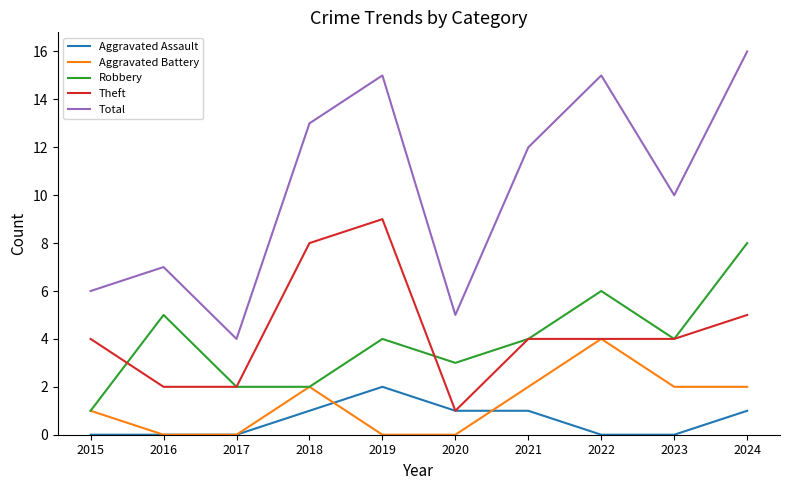

Does the chart display data point markers on the line(s)?

No